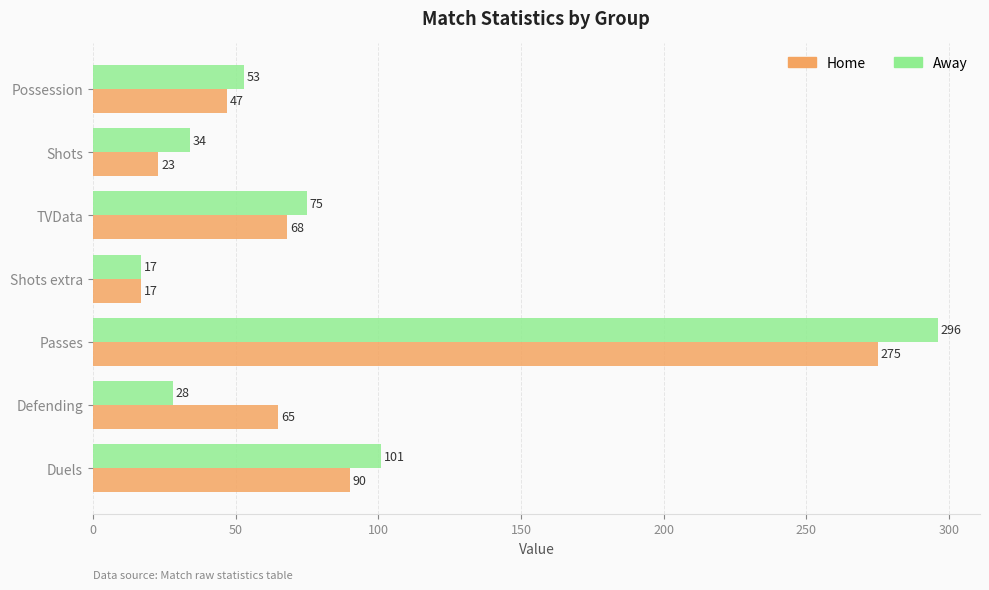

What is the difference between the maximum and minimum values in the Home series?

258